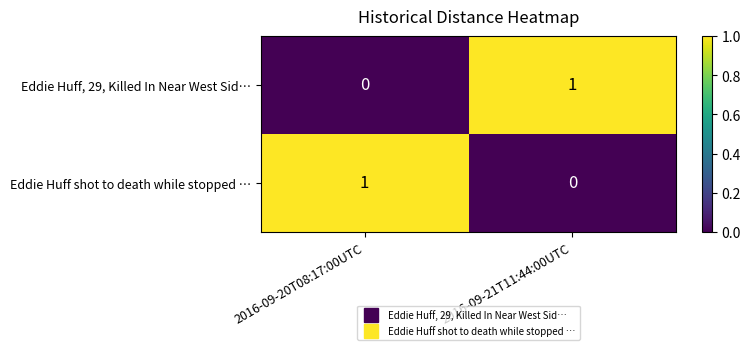

At which label does Eddie Huff, 29, Killed In Near West Sid… reach its minimum?

2016-09-20T08:17:00UTC